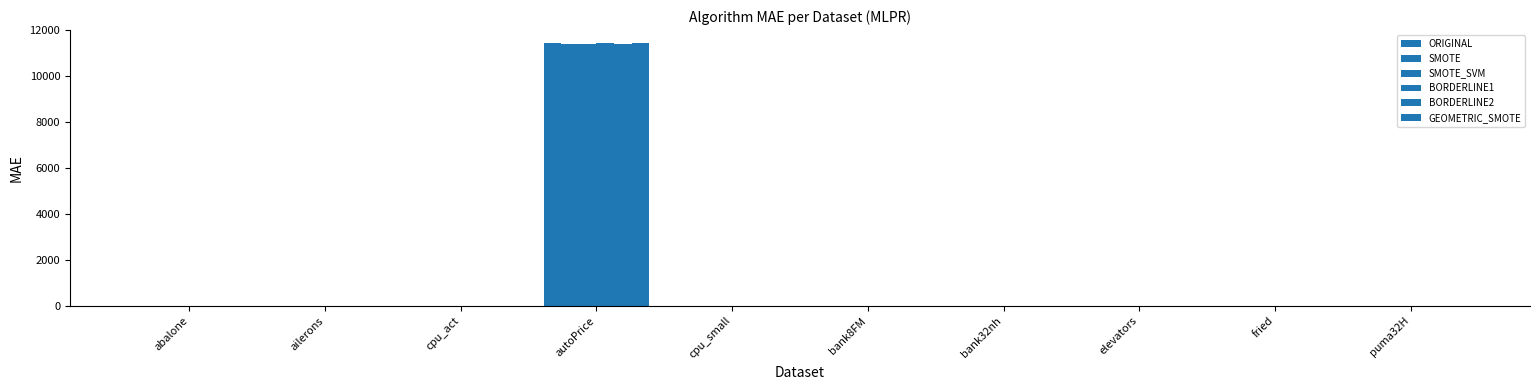

What is the difference between the highest and lowest values at cpu_act?

1.2